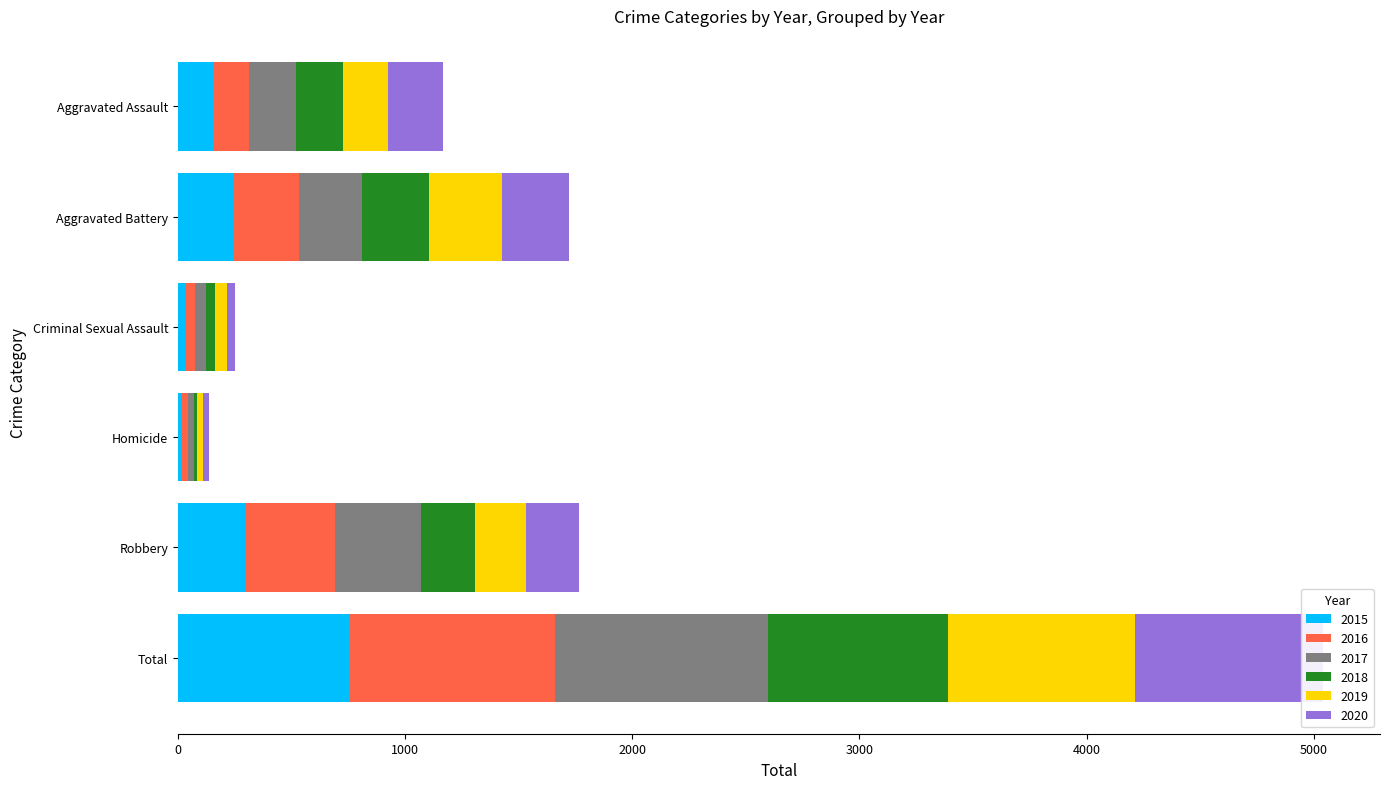

What is the smallest value displayed?

15